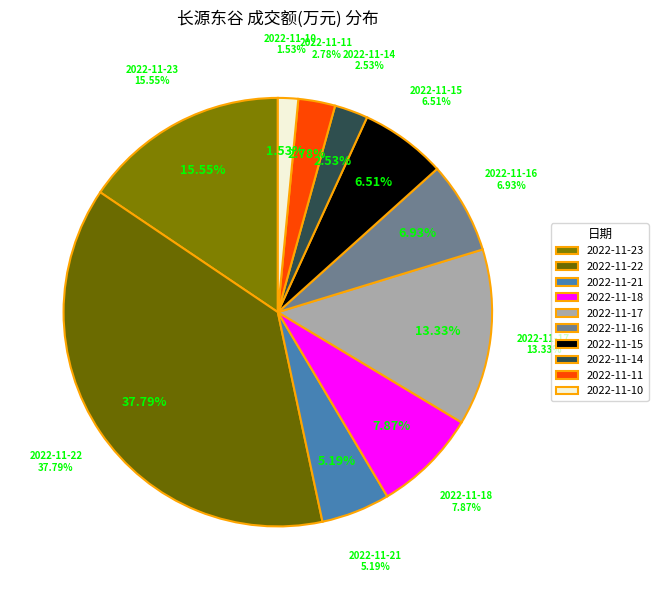

To the nearest percent, what portion does 2022-11-17 represent?

13%